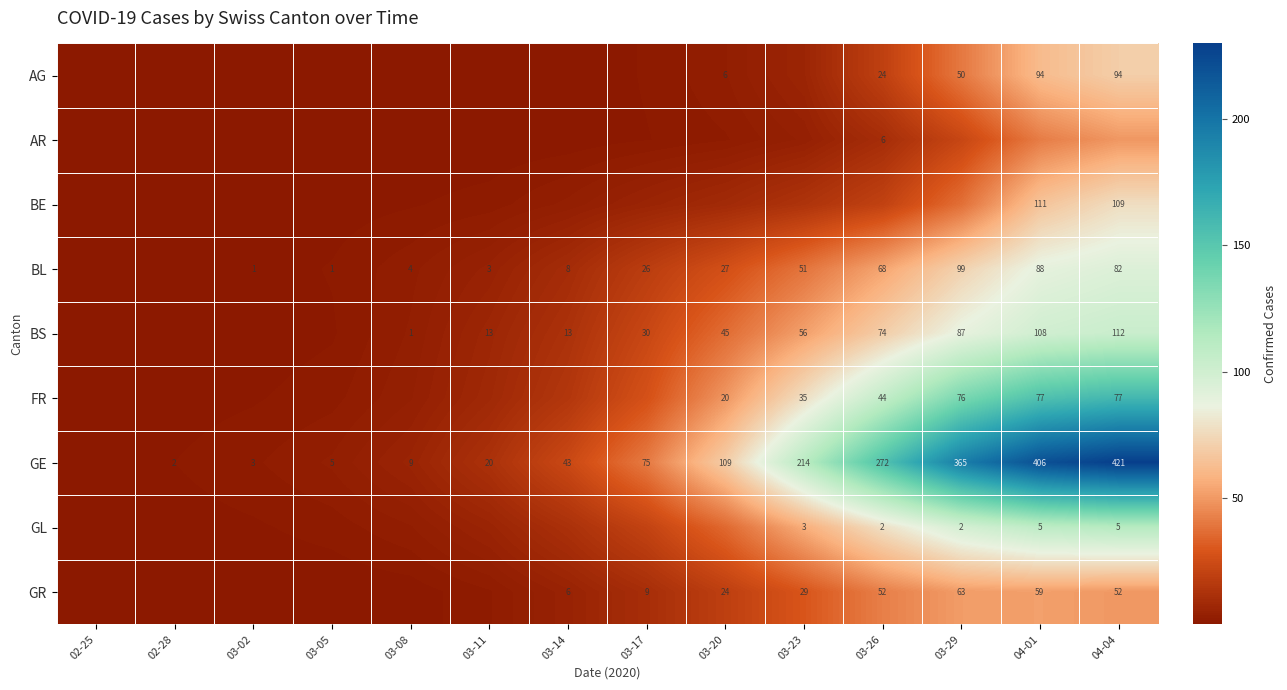

Which series has the largest range (max minus min)?

GE